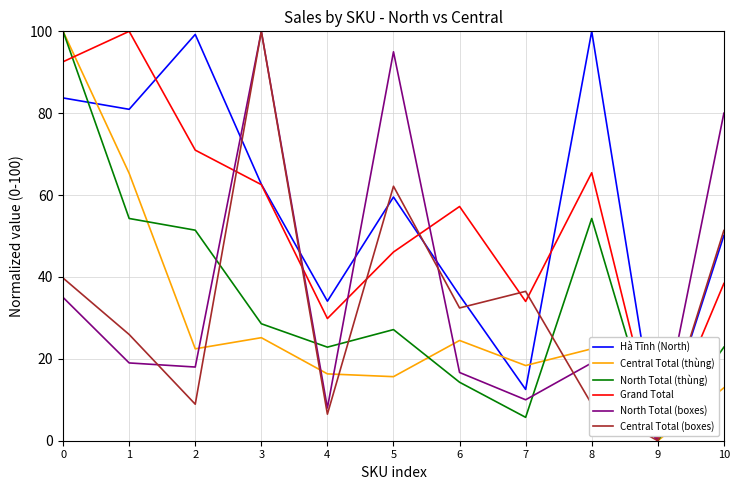

At how many categories does at least one series exceed 37?

8